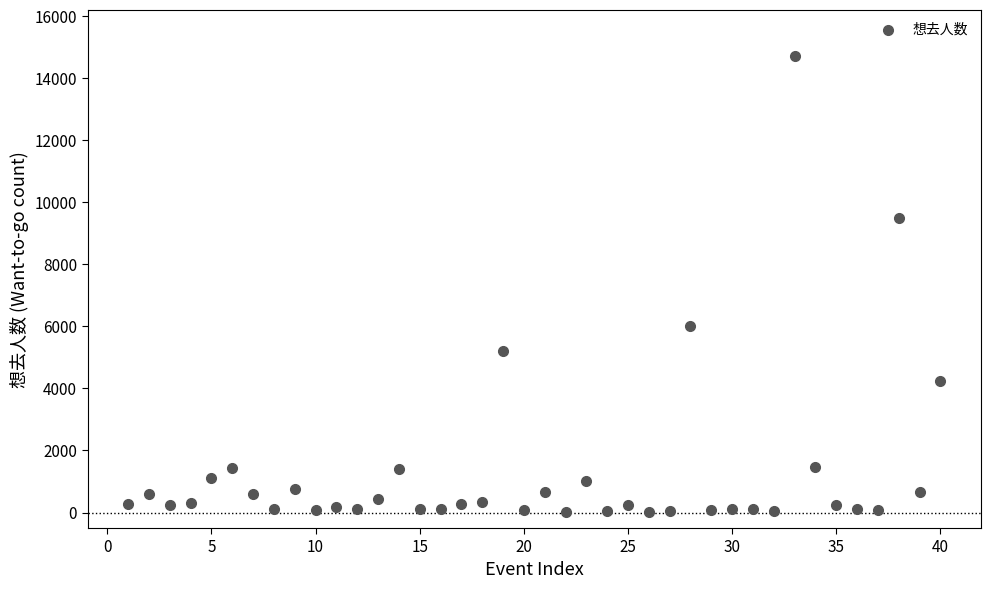

What is the range of X values (max minus min)?

39